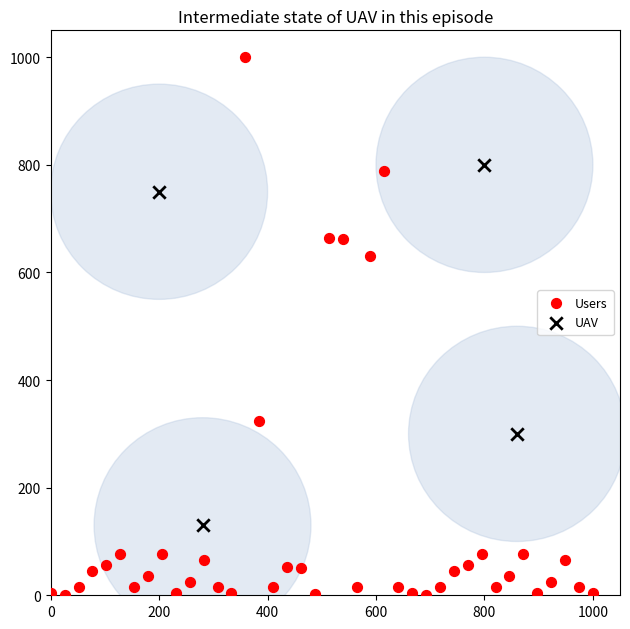

Which series contains the highest Y value?

Users